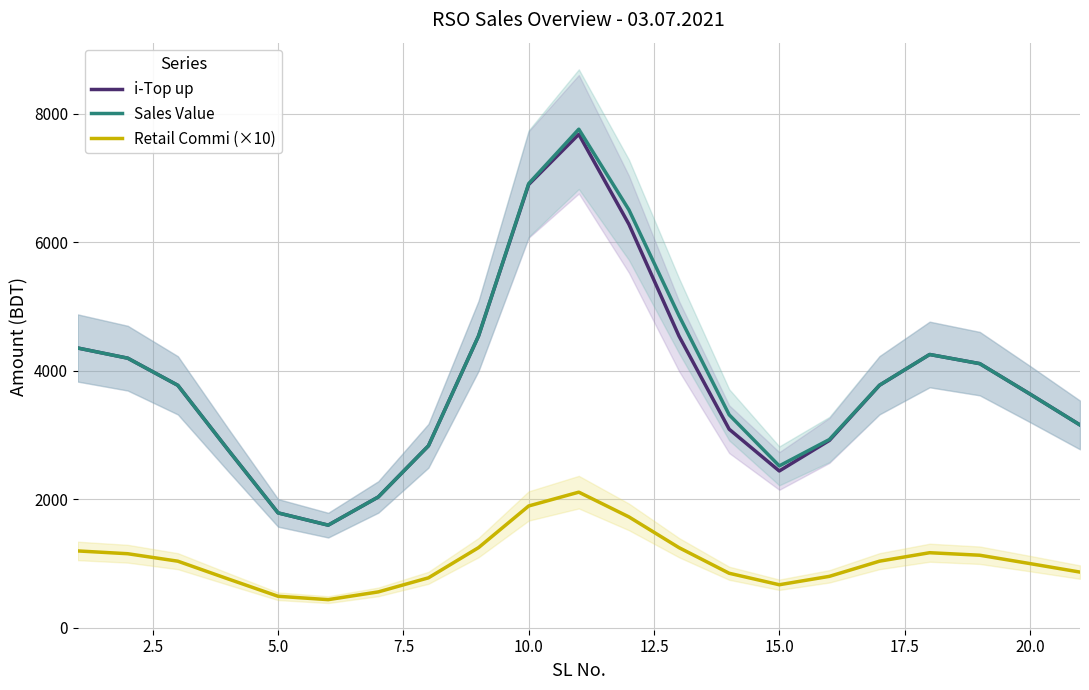

True or false: i-Top up and Retail Commi (×10) intersect in this chart.

False